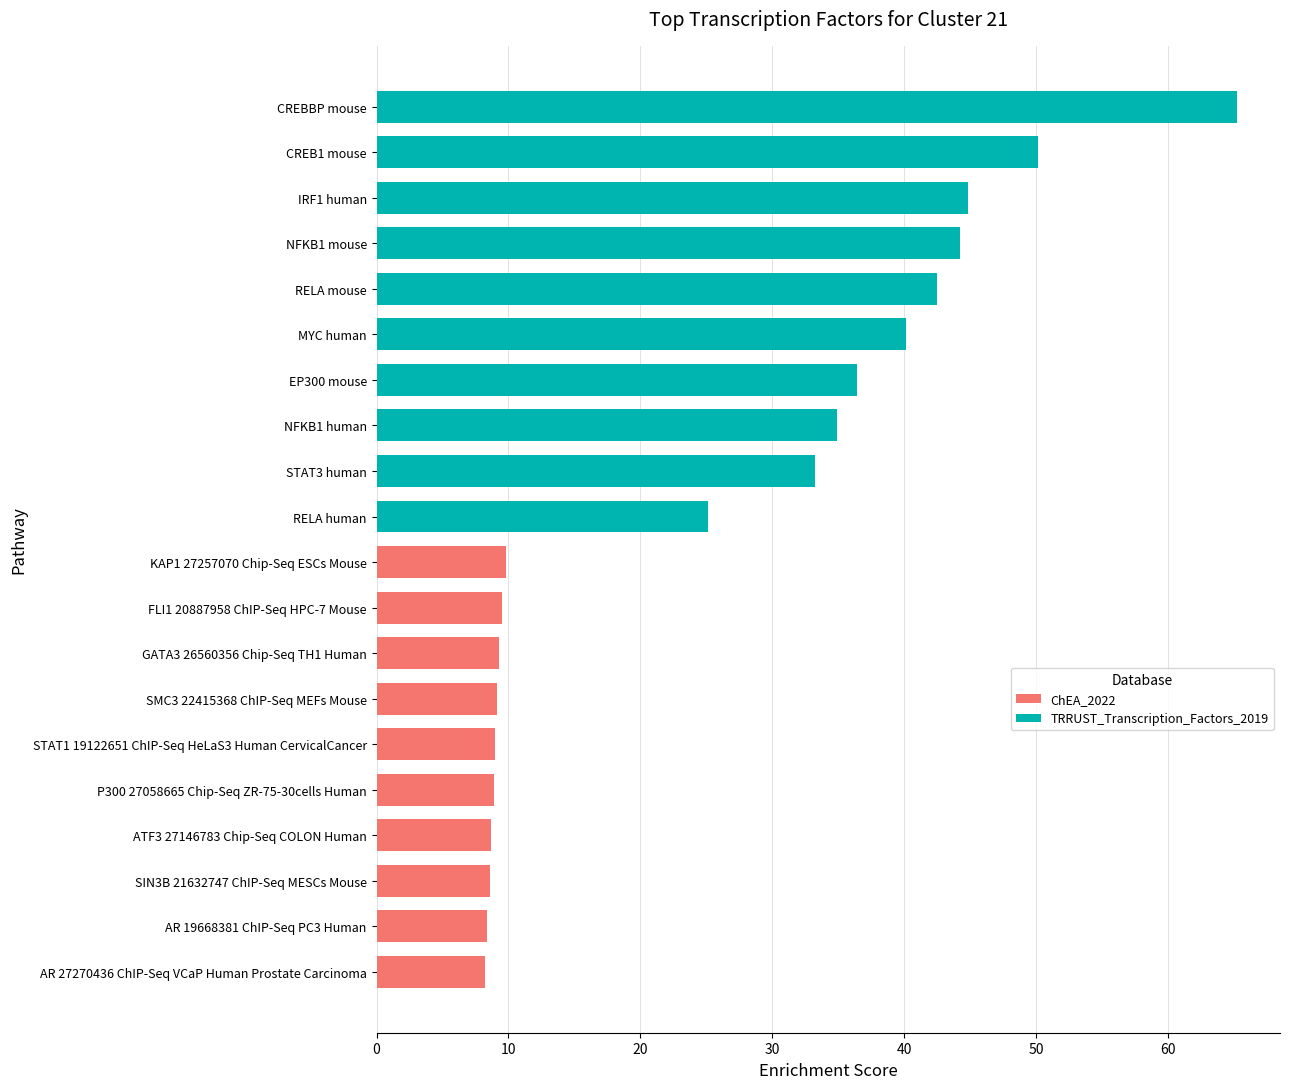

Count the number of data series in this chart.

2